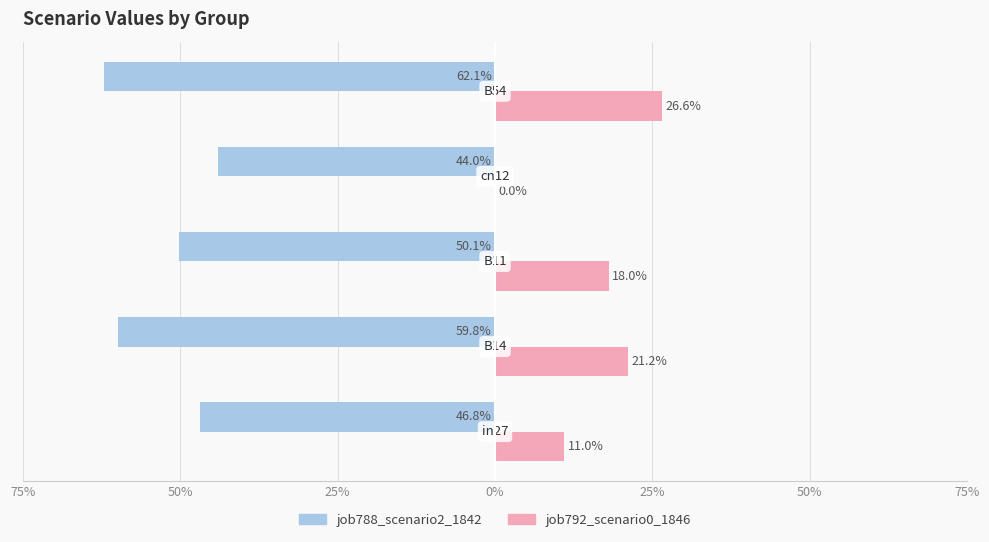

What is the difference between the maximum and minimum values in the job788_scenario2_1842 series?

0.2